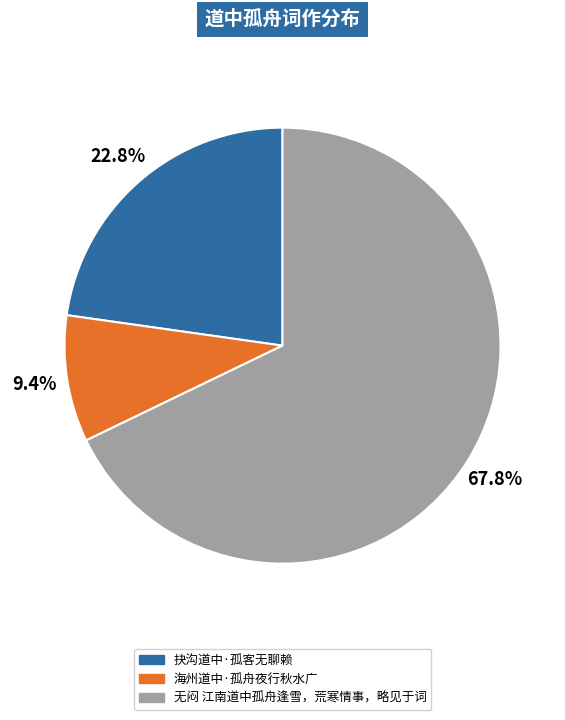

To the nearest percent, what percentage of the pie is 抉沟道中·孤客无聊赖?

23%